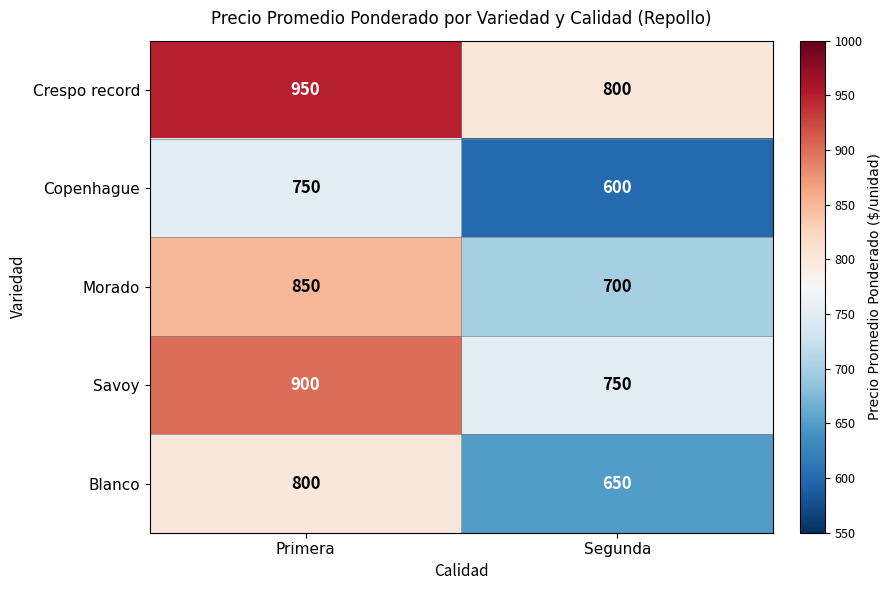

What is the difference between the Morado values at Segunda and Primera?

150